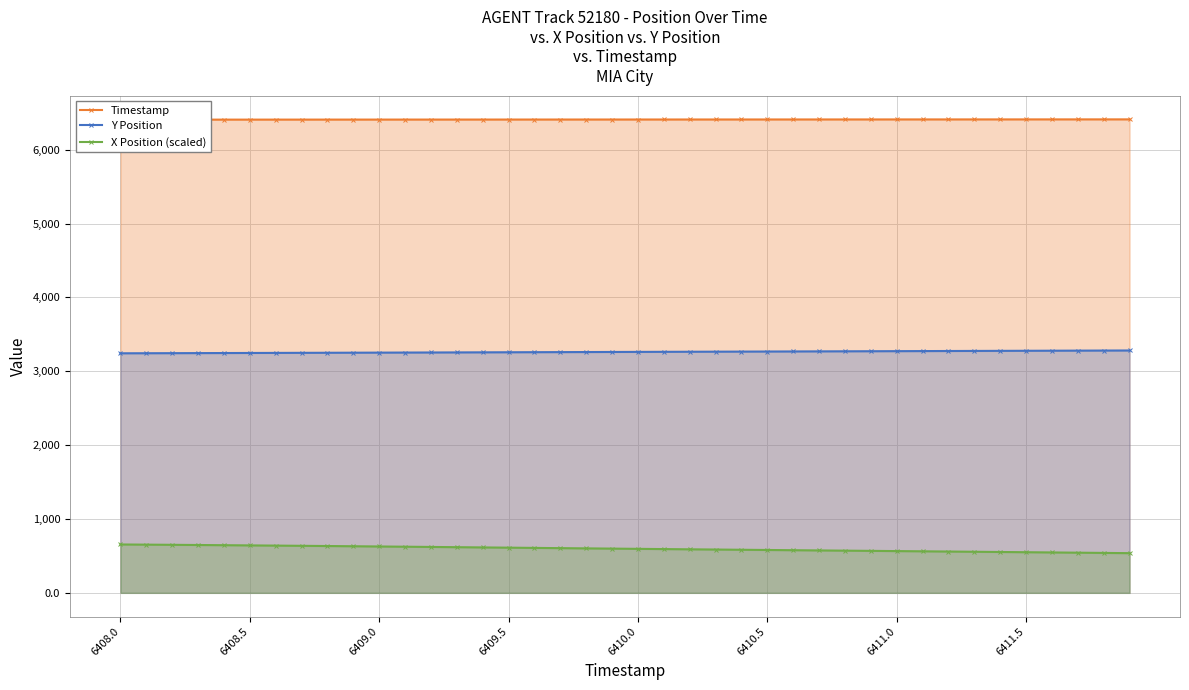

How many data points in X Position (scaled) are less than 599?

20